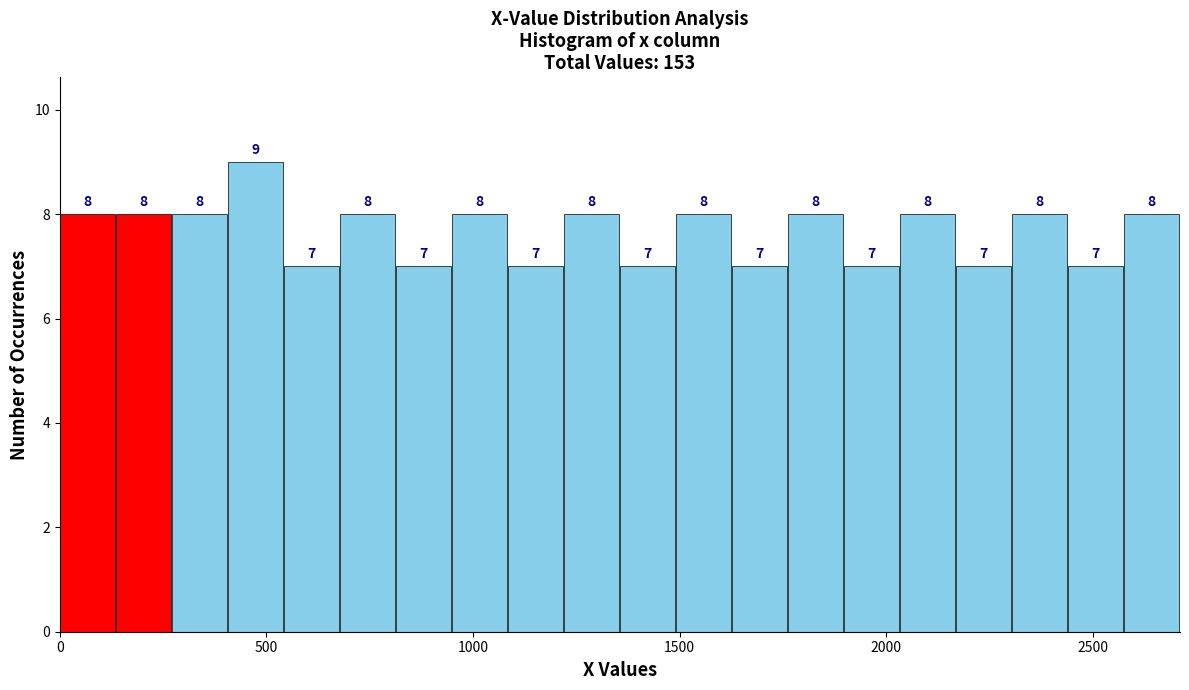

Read against the x-axis, roughly where is the centre of the tallest bar?

450